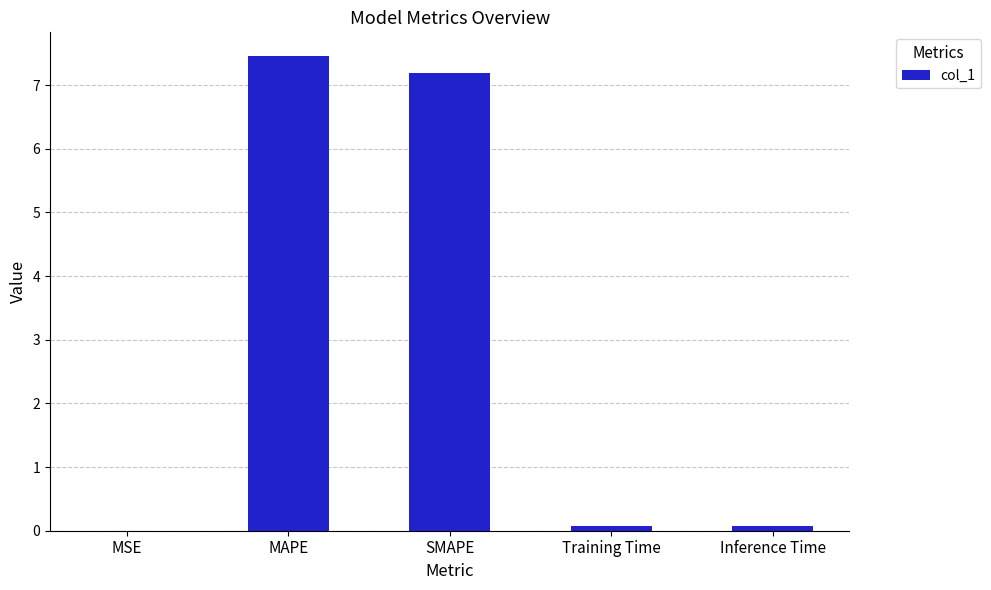

What is the greatest value displayed?

7.5